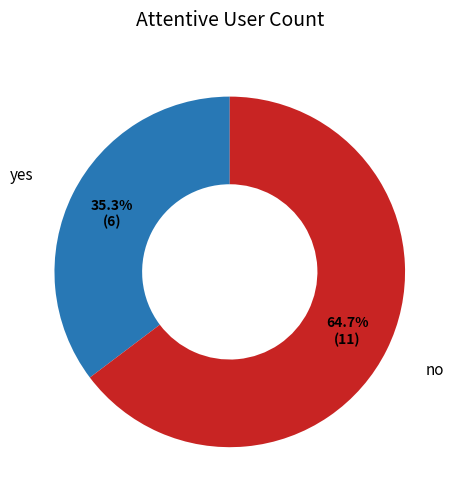

How many slices are in this pie chart?

2